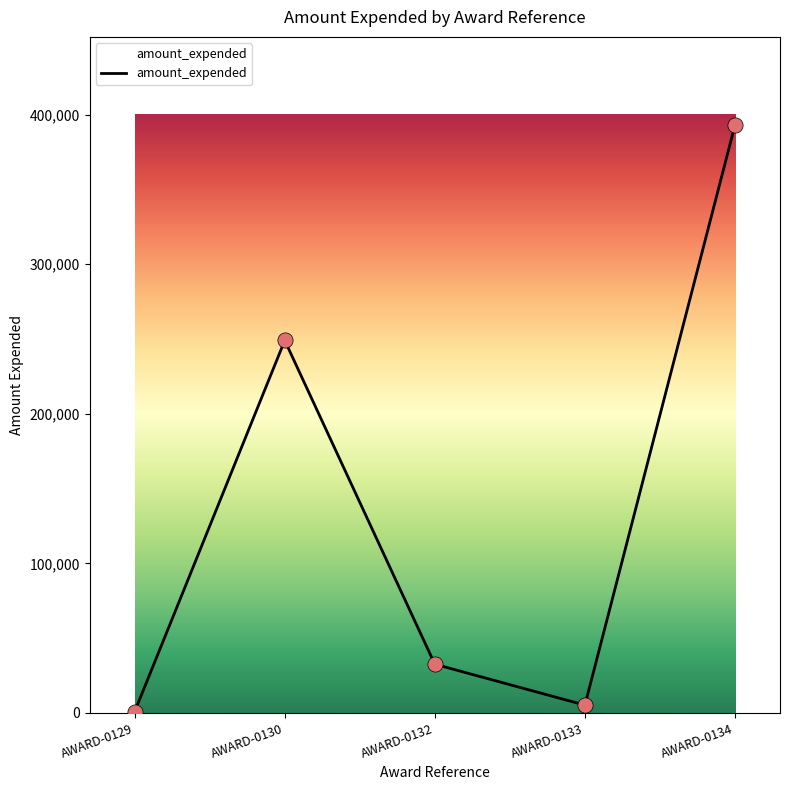

Which has a higher value, AWARD-0129 or AWARD-0132?

AWARD-0132